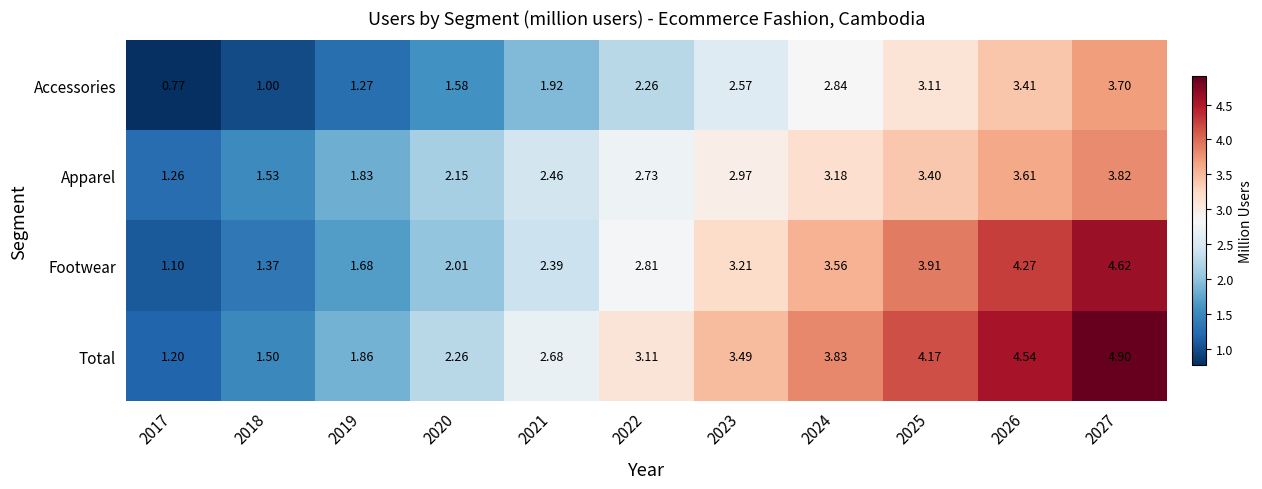

Which series has the largest total across all categories?

Total